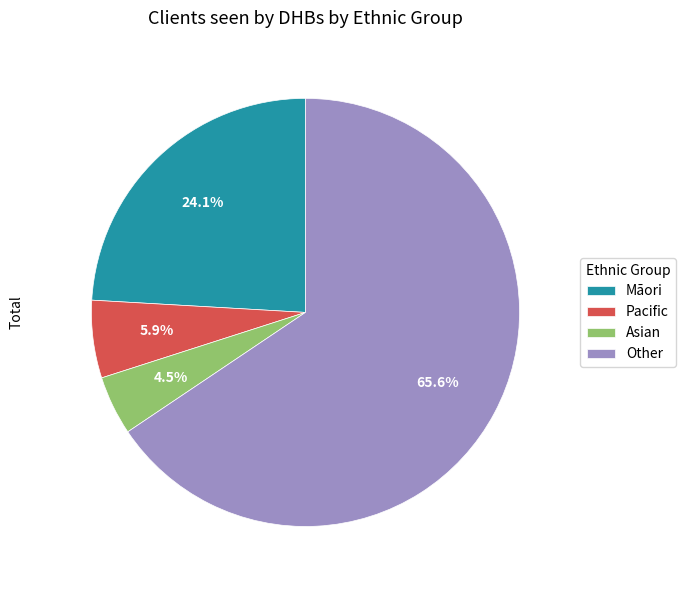

What is the majority slice?

Other